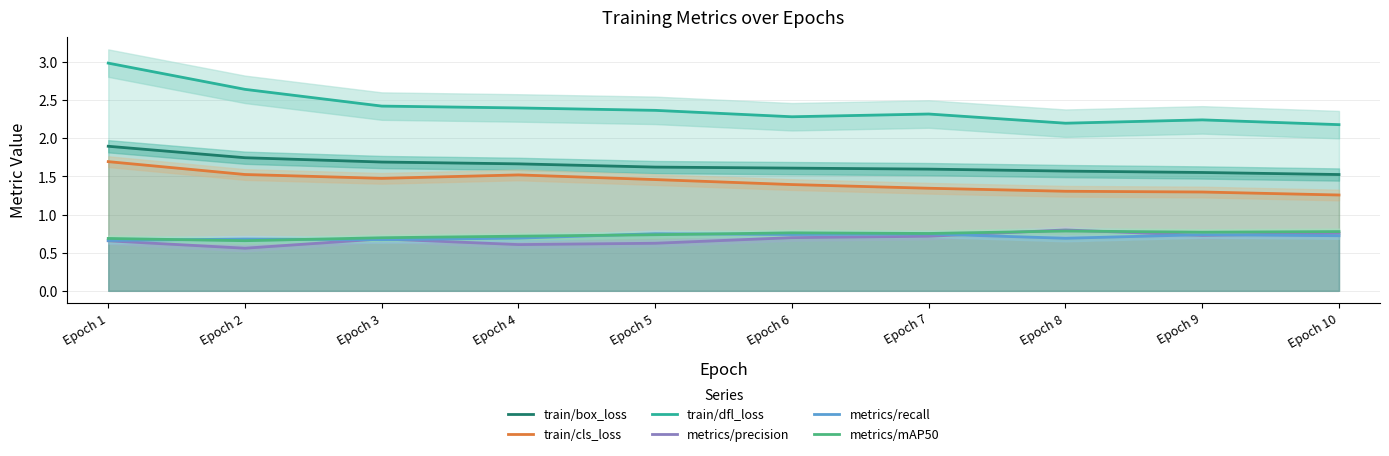

Reading right to left, list all the values displayed in this chart.

train/box_loss: 1.5	1.6	1.6	1.6	1.6	1.6	1.7	1.7	1.7	1.9
train/cls_loss: 1.3	1.3	1.3	1.3	1.4	1.5	1.5	1.5	1.5	1.7
train/dfl_loss: 2.2	2.2	2.2	2.3	2.3	2.4	2.4	2.4	2.6	3.0
metrics/precision: 0.8	0.7	0.8	0.7	0.7	0.6	0.6	0.7	0.6	0.7
metrics/recall: 0.7	0.7	0.7	0.7	0.7	0.7	0.7	0.7	0.7	0.7
metrics/mAP50: 0.8	0.8	0.8	0.8	0.8	0.7	0.7	0.7	0.7	0.7